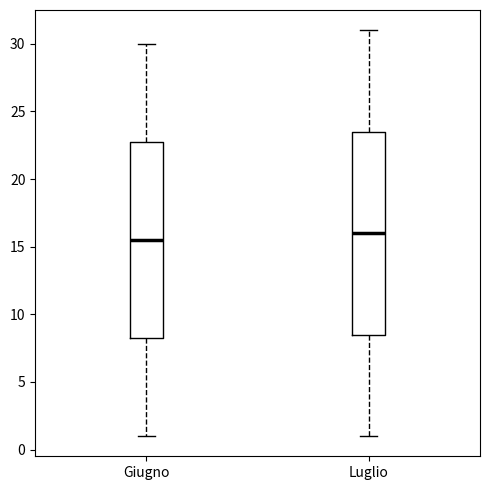

Reading left to right, read every box against the y-axis: the position of its median line, the range the box covers, and the ends of its whiskers. The values are not printed on the chart, so give them approximately, as read against the axis.

Giugno: median 15.5, box 8.5 to 23.0, whiskers 1.0 to 30.0
Luglio: median 16.0, box 8.5 to 23.5, whiskers 1.0 to 31.0